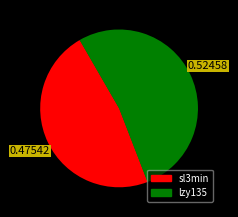

What is the total percentage of lzy135 and sl3min?

100.0%